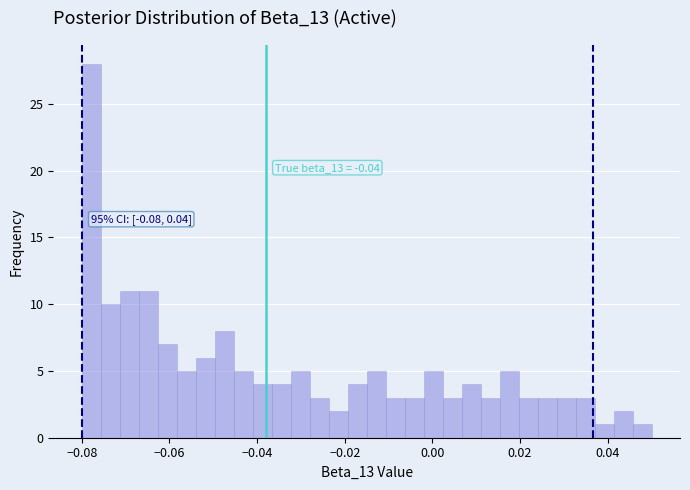

Around what value on the x-axis is the tallest bar? Give the approximate position of its centre, as read against the axis.

-0.078